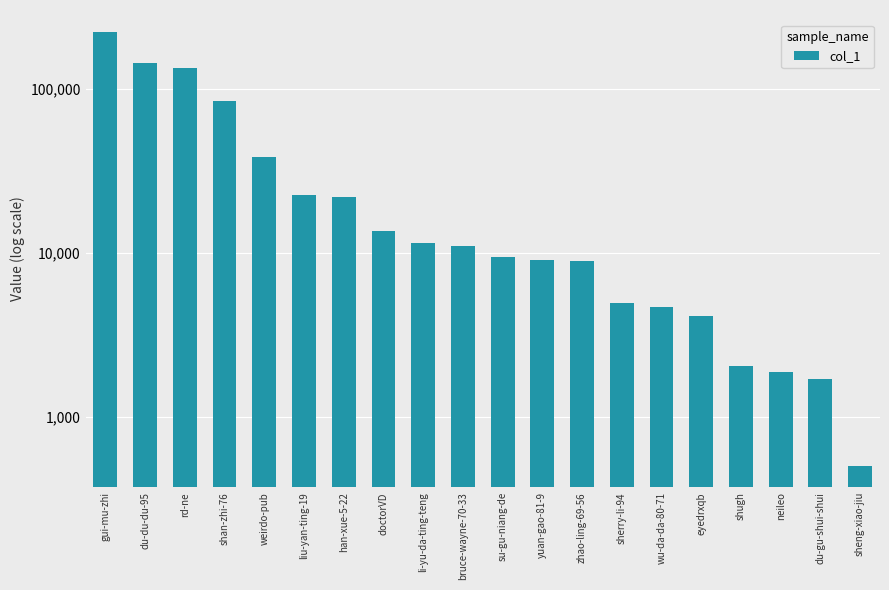

List the labels in order of value, largest first.

gui-mu-zhi, du-du-du-95, rd-ne, shan-zhi-76, weirdo-pub, liu-yan-ting-19, han-xue-5-22, doctorVD, li-yu-da-ting-teng, bruce-wayne-70-33, su-gu-niang-de, yuan-gao-81-9, zhao-ling-69-56, sherry-li-94, wu-da-da-80-71, eyedrxqb, shugh, neileo, du-gu-shui-shui, sheng-xiao-jiu